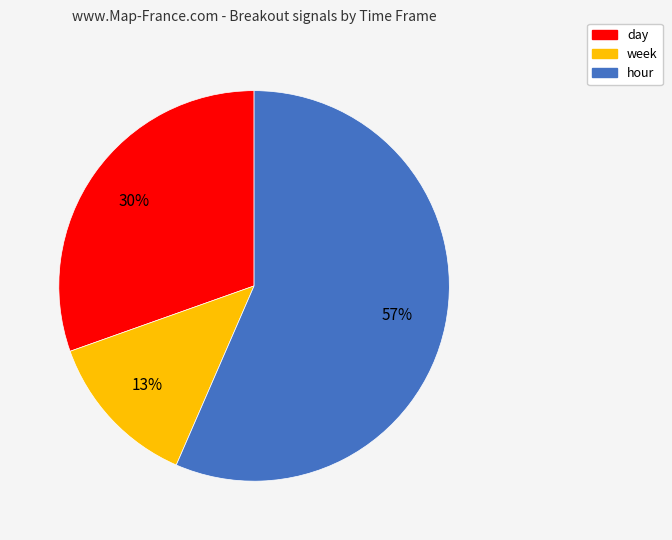

To the nearest percent, what is the average slice percentage?

33%